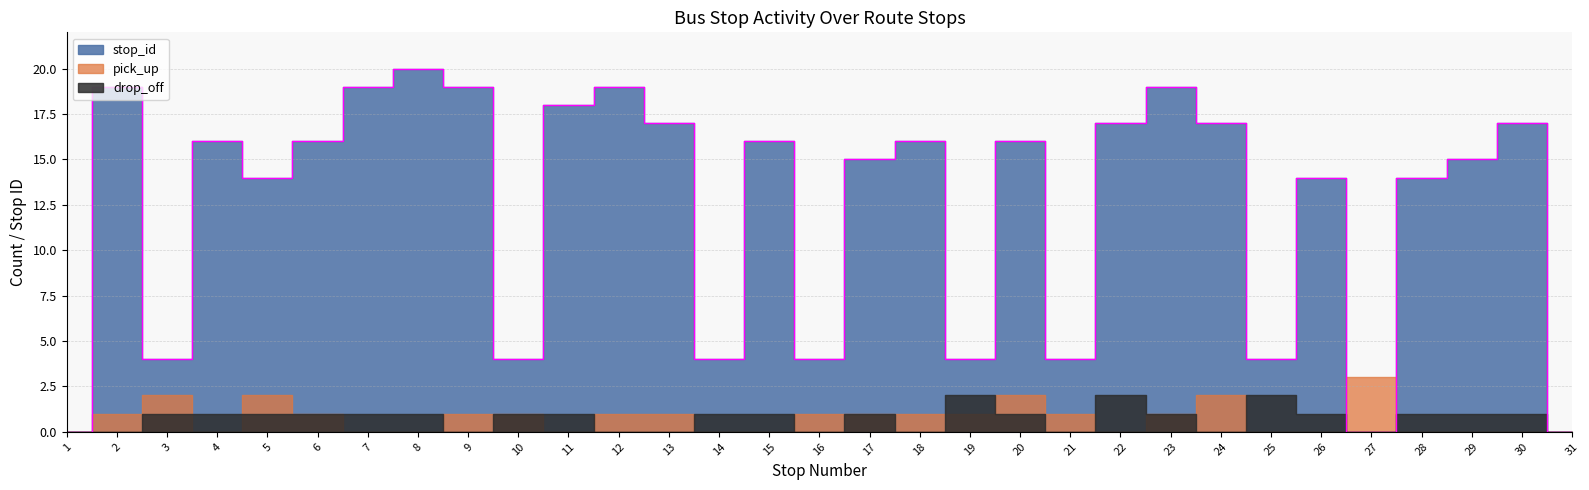

List the series in order of their peak value, highest first.

stop_id, pick_up, drop_off